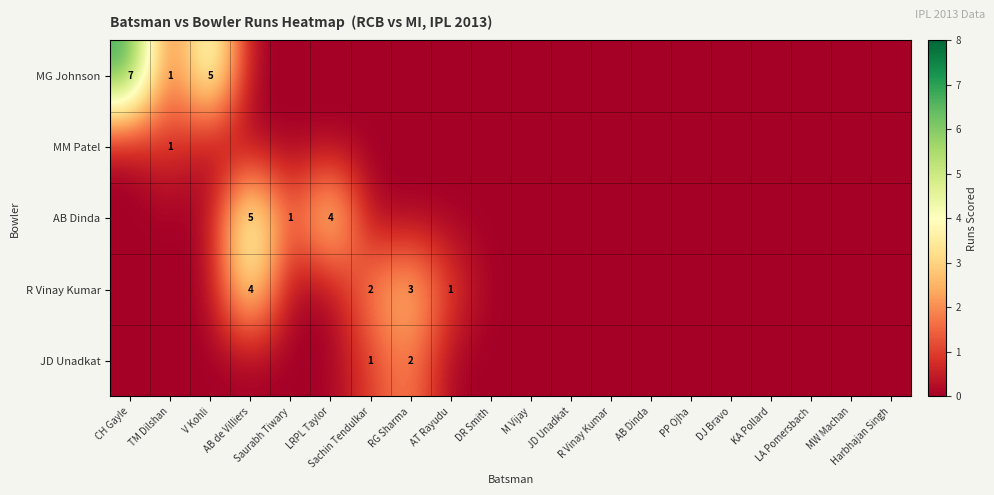

Where is JD Unadkat nearest to the value 1?

Sachin Tendulkar